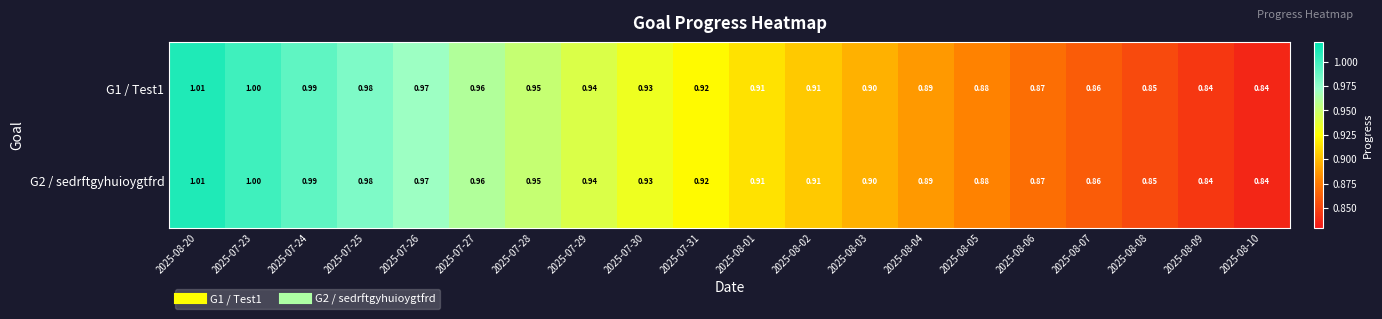

Is the value of G2 / sedrftgyhuioygtfrd at 2025-07-24 greater than the value of G1 / Test1 at 2025-08-04?

Yes